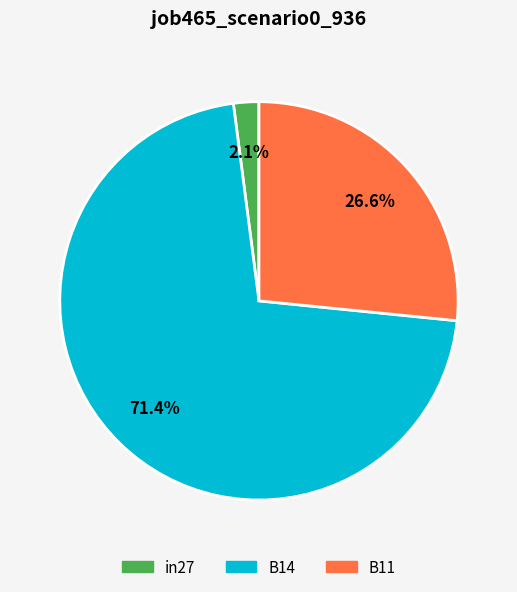

To the nearest percent, what is the combined percentage of B14 and in27?

73%